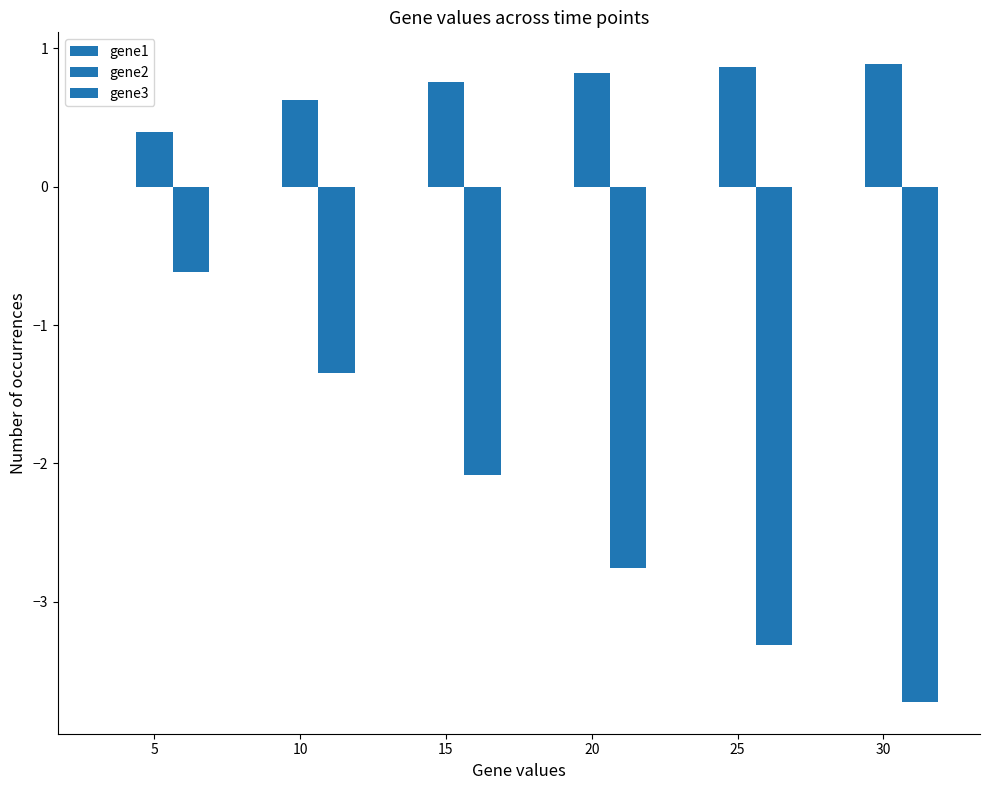

How many categories are shown in the chart?

6